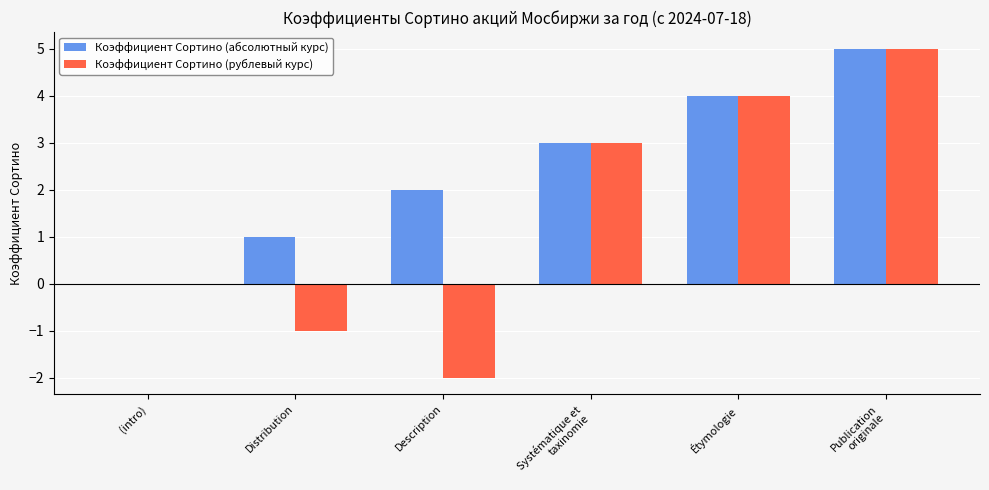

The value of Коэффициент Сортино (рублевый курс) at Systématique et
taxinomie is 4. True or false?

False